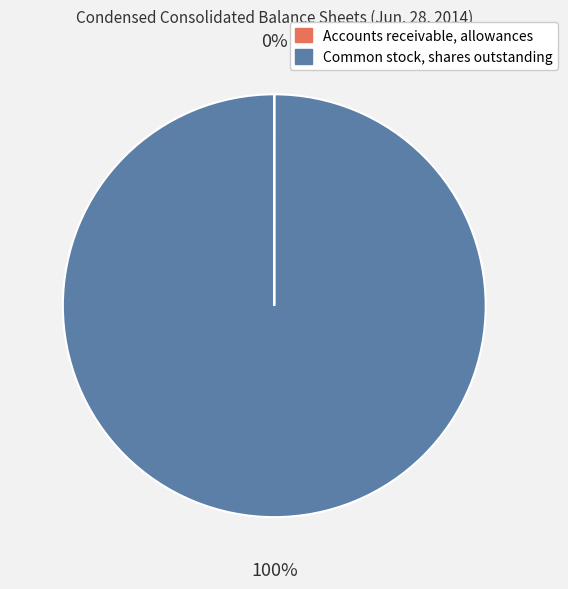

To the nearest percent, what is the difference between the largest and smallest slice percentages?

100%